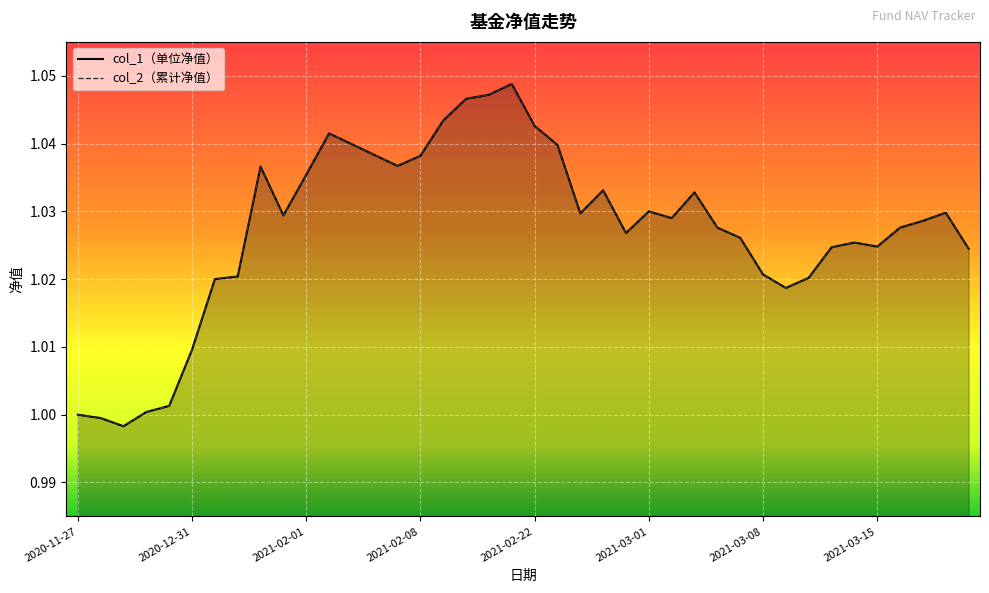

At which category is the sum across all series the highest?

2021-02-19